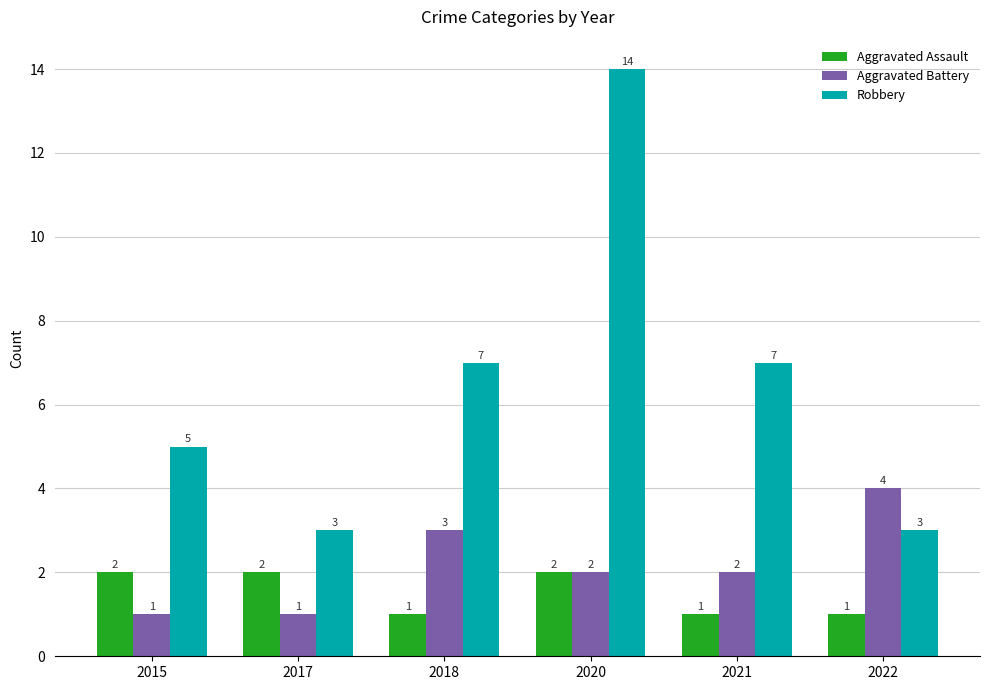

What is the difference between the maximum and minimum values in the Robbery series?

11